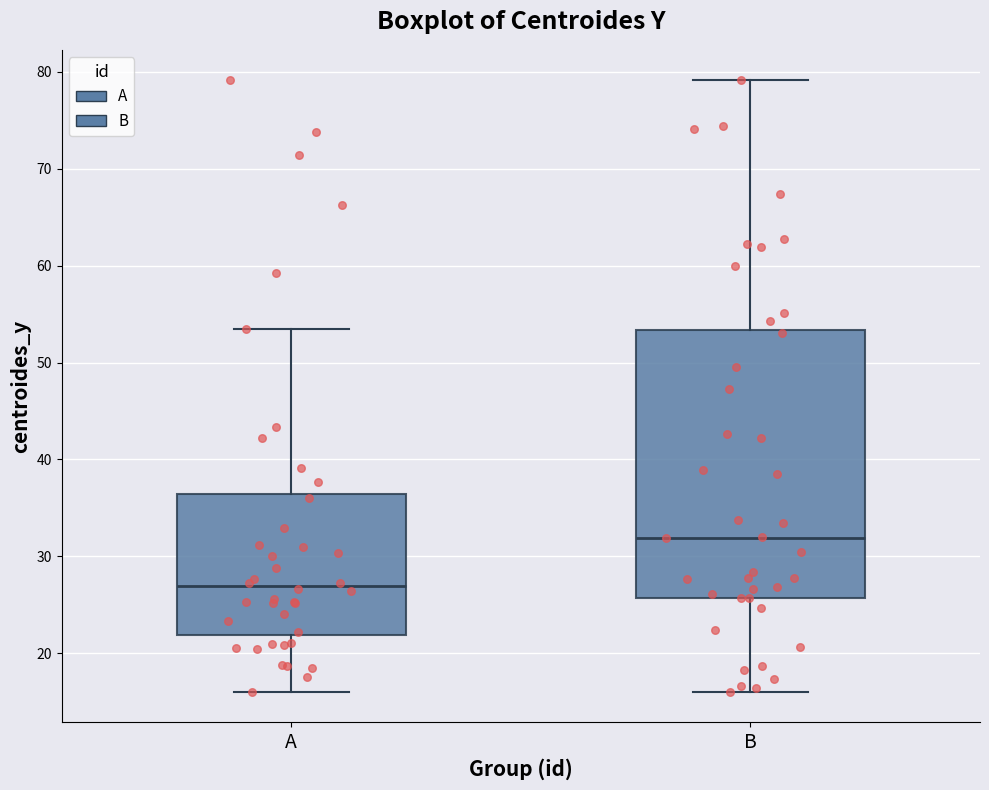

Which box is the tallest, from its lower edge to its upper edge?

B